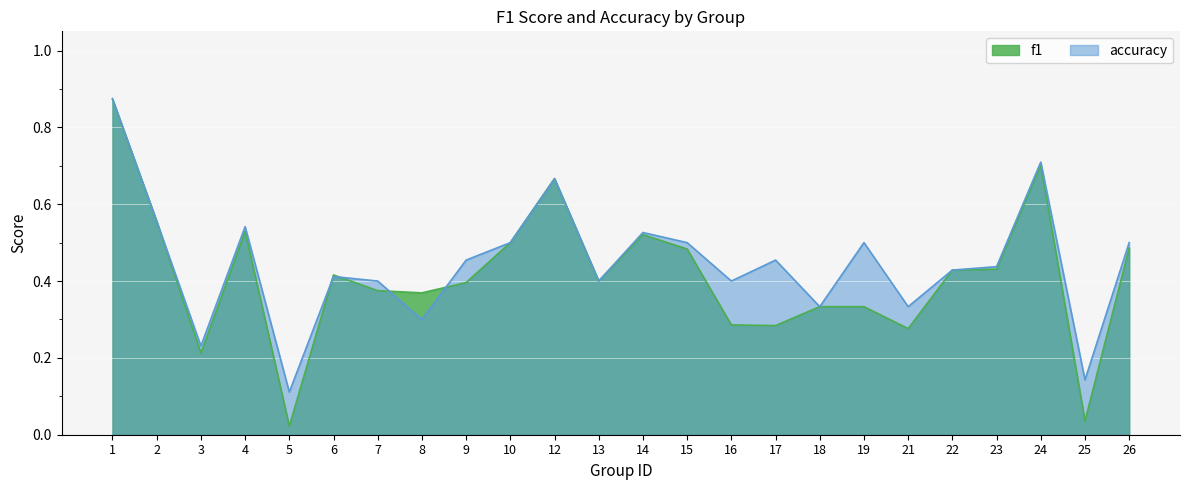

The accuracy series shows 0.4 at 22. True or false?

True